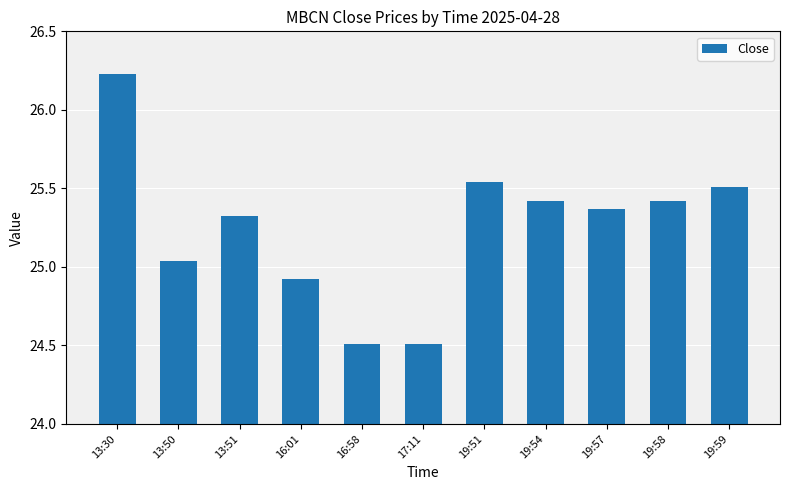

Is it true that the value at 19:57 is 36.2?

False